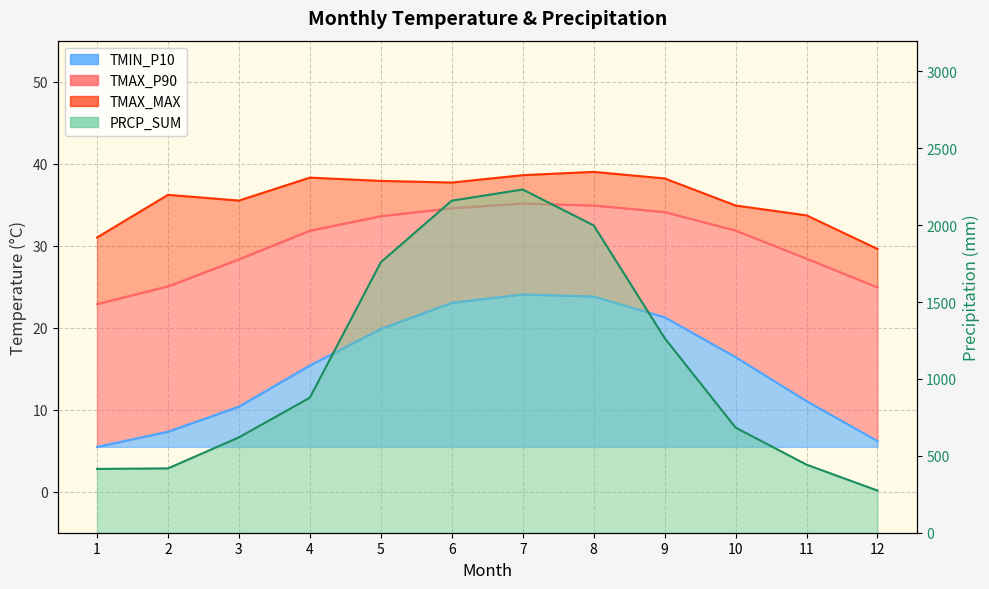

What is the value of the PRCP_SUM point at the 8th from the left?

1998.7